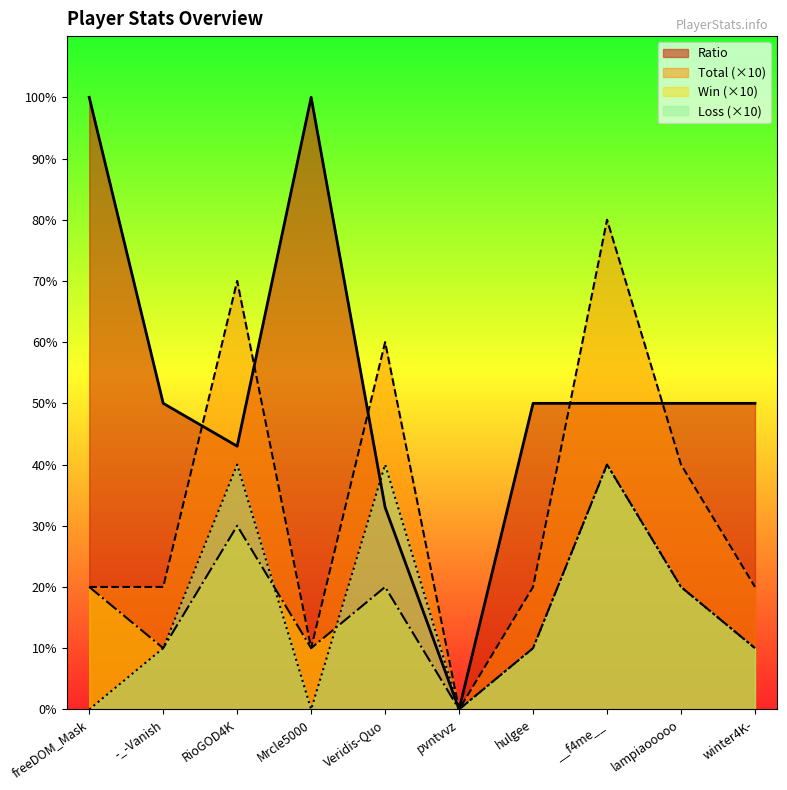

True or false: Win and Total intersect in this chart.

False